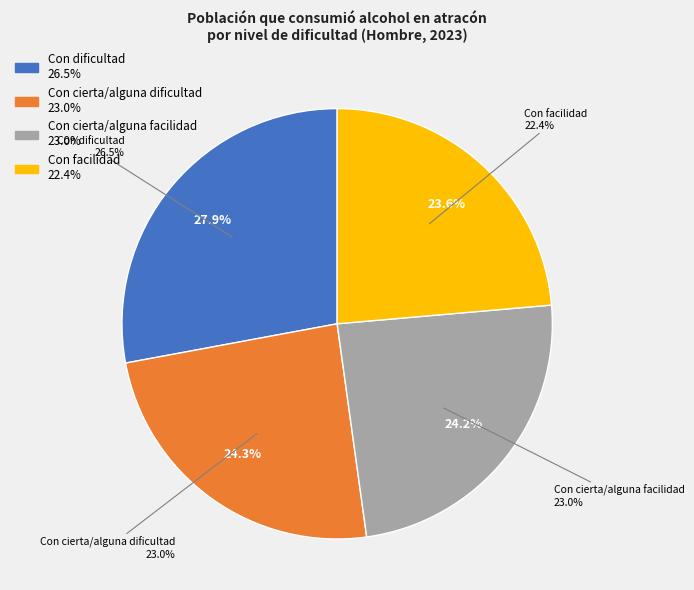

What is the total percentage of Con dificultad and Con cierta/alguna dificultad?

52.2%